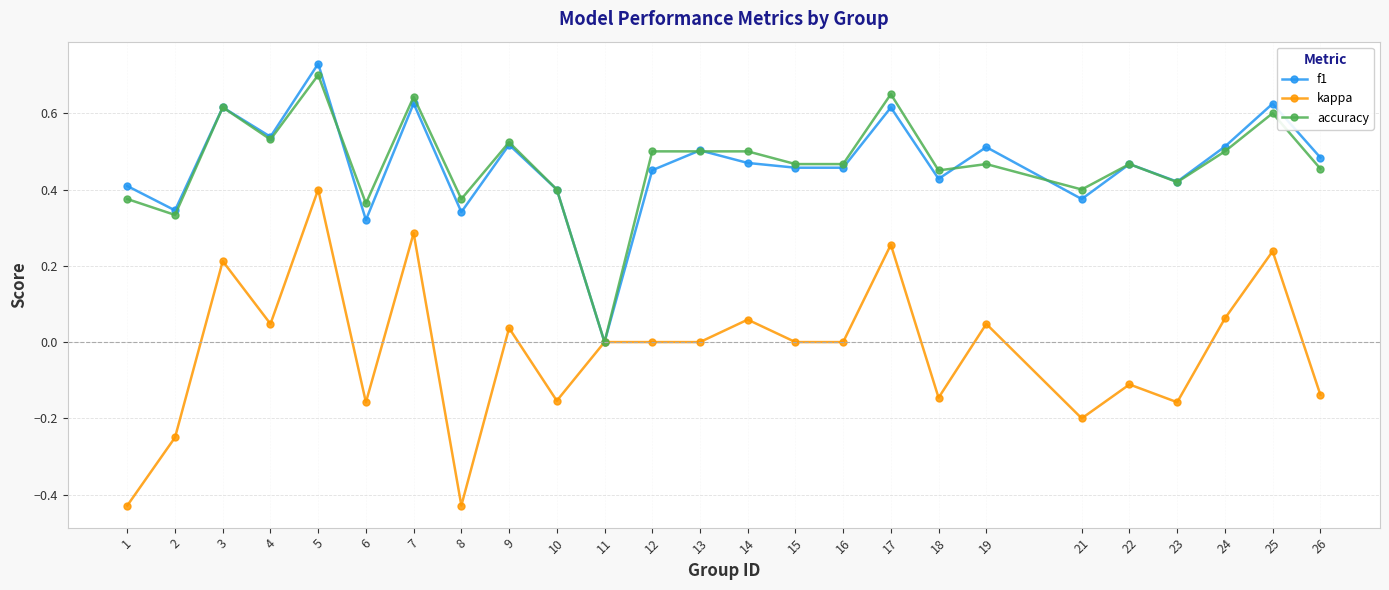

Which series has the largest range (max minus min)?

kappa